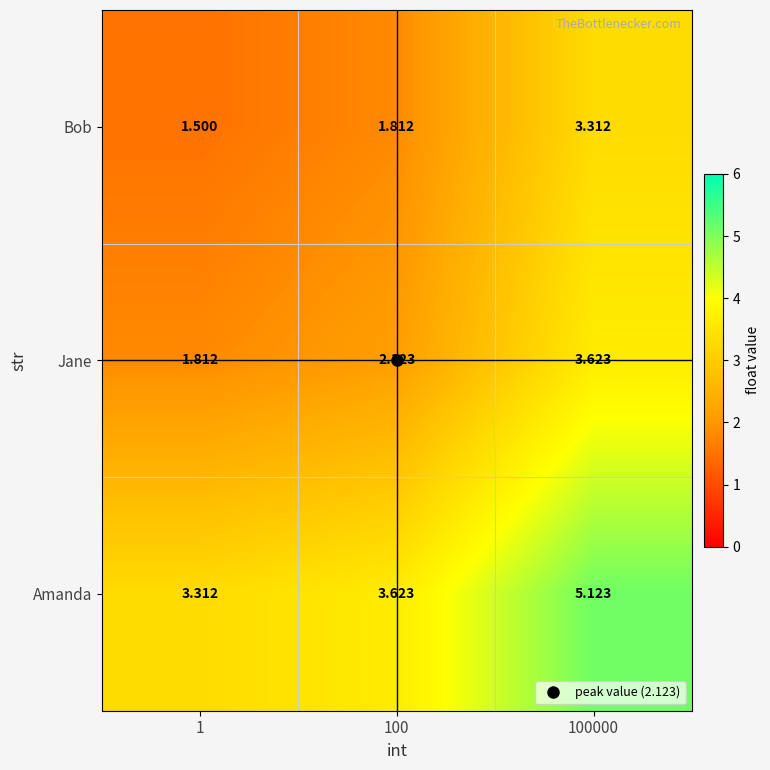

Rank the series by their maximum value, from highest to lowest.

Amanda, Jane, Bob